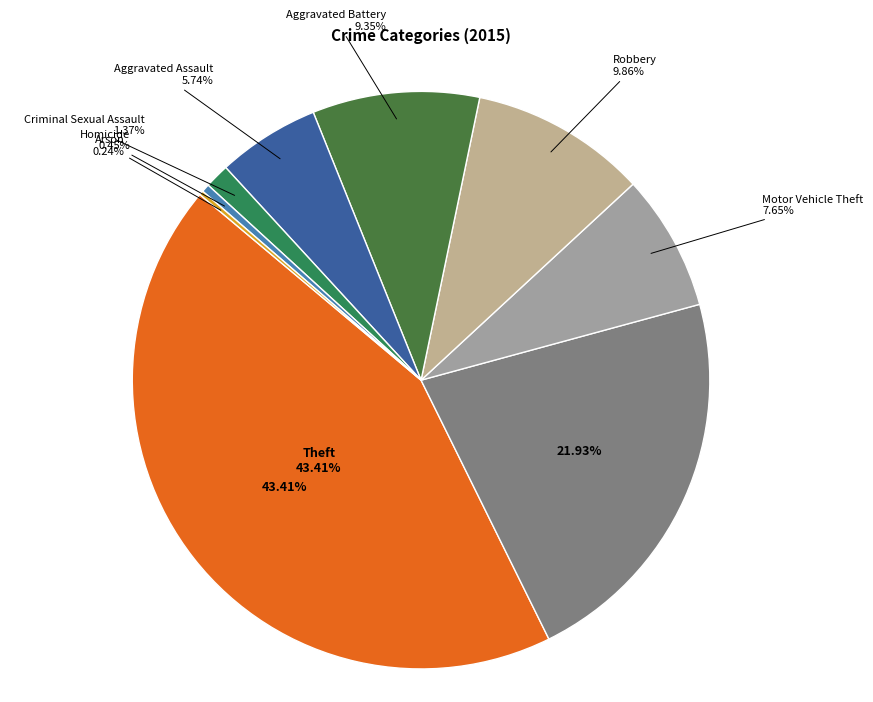

How many segments does this pie chart have?

9